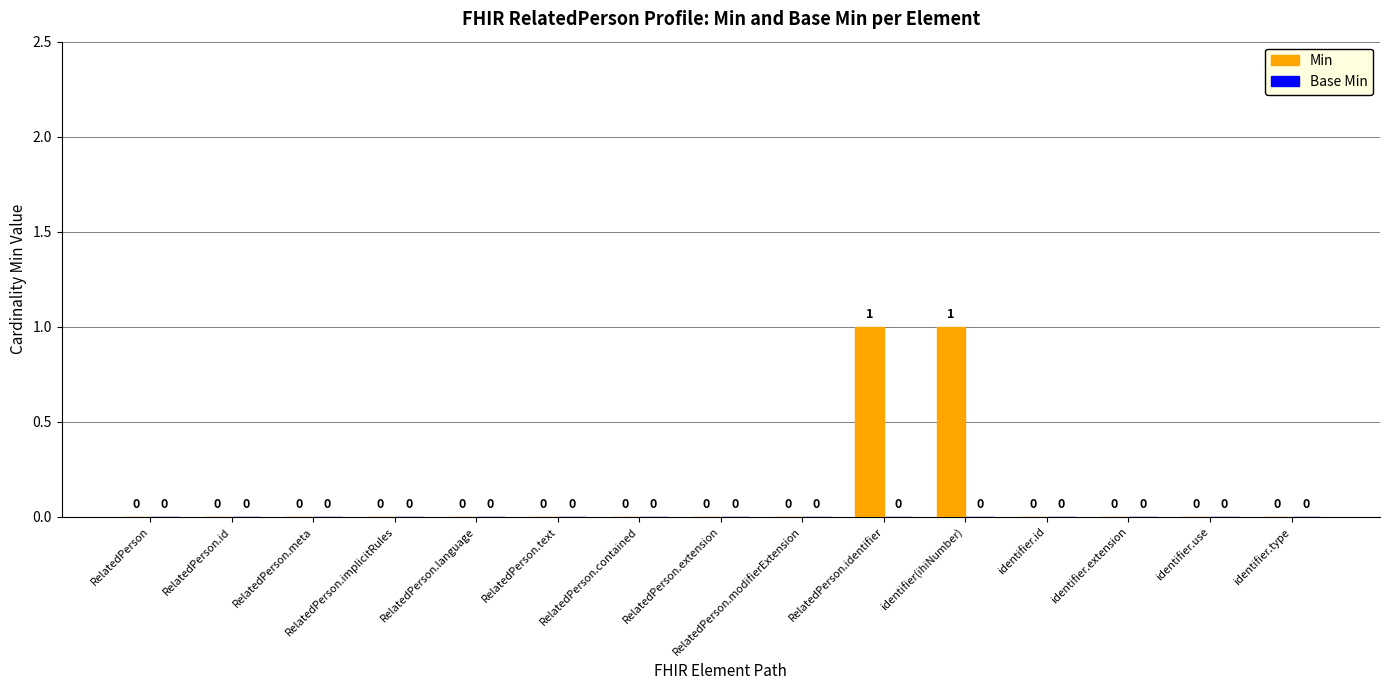

Between identifier(ihiNumber) and RelatedPerson.extension, which is larger?

identifier(ihiNumber)